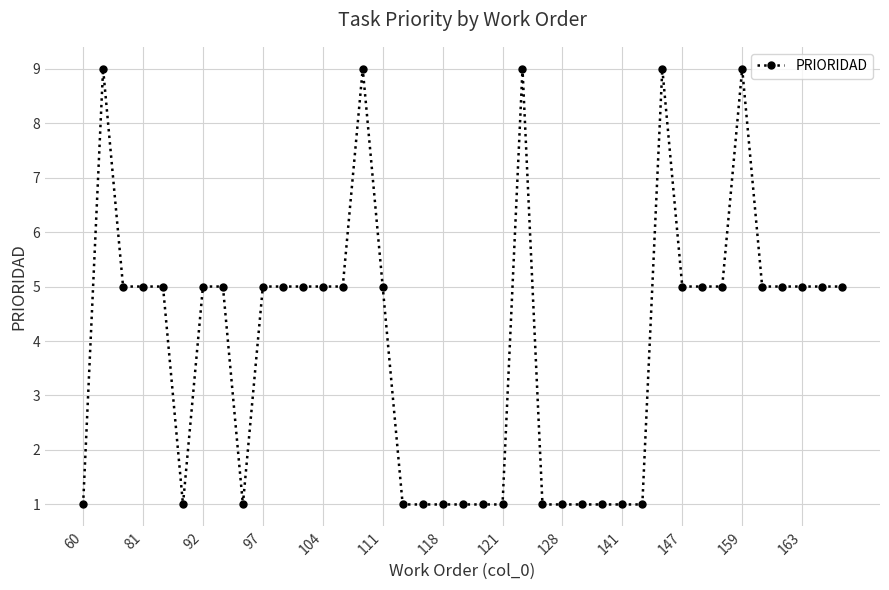

What is the value of the 26th point from the left?

1